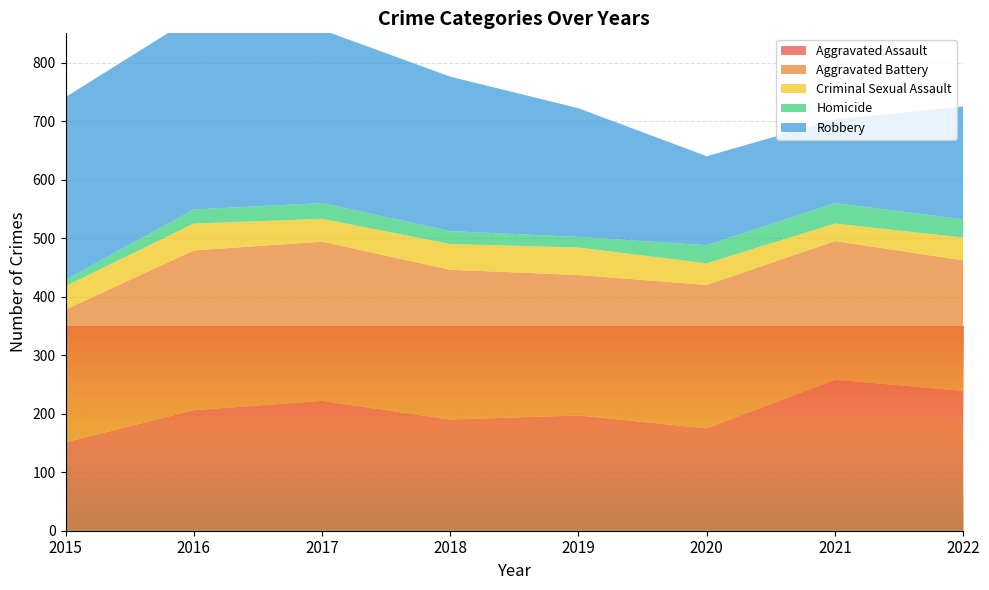

Reading left to right, what are all the values shown in this chart?

Aggravated Assault: 2015=151	2016=206	2017=222	2018=190	2019=197	2020=175	2021=258	2022=239
Aggravated Battery: 2015=227	2016=273	2017=272	2018=256	2019=240	2020=245	2021=237	2022=223
Criminal Sexual Assault: 2015=40	2016=46	2017=39	2018=44	2019=47	2020=37	2021=30	2022=39
Homicide: 2015=11	2016=24	2017=27	2018=22	2019=18	2020=31	2021=35	2022=31
Robbery: 2015=312	2016=329	2017=296	2018=264	2019=220	2020=152	2021=143	2022=193